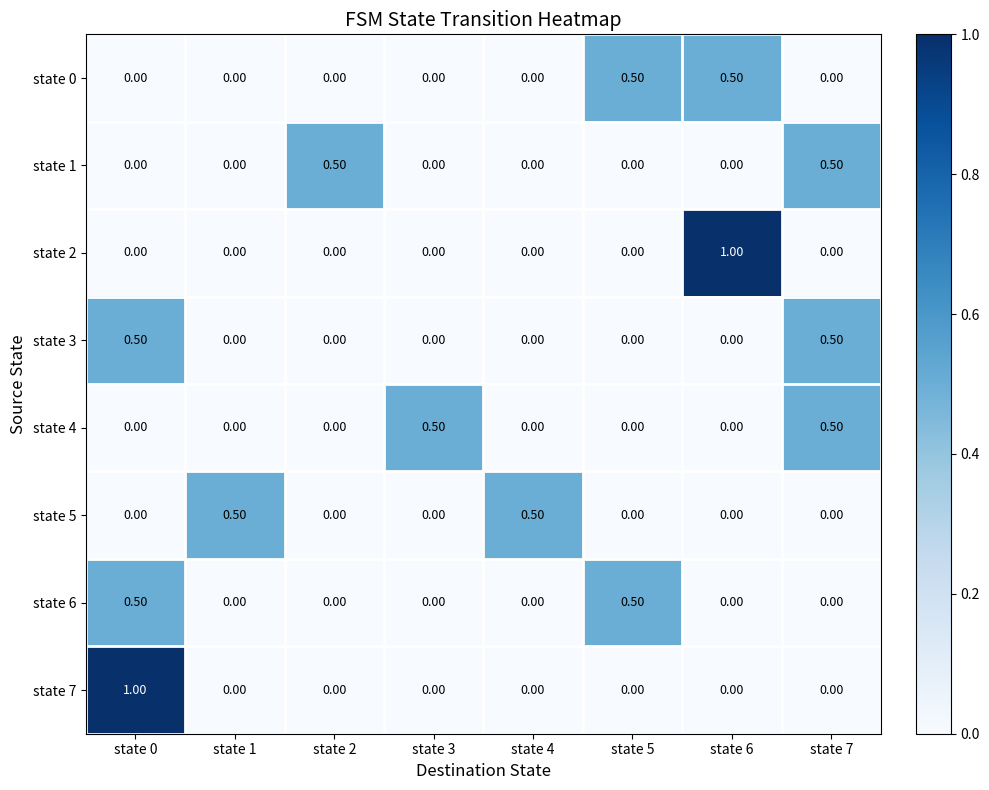

What is the difference between the highest and lowest values at state 4?

0.5